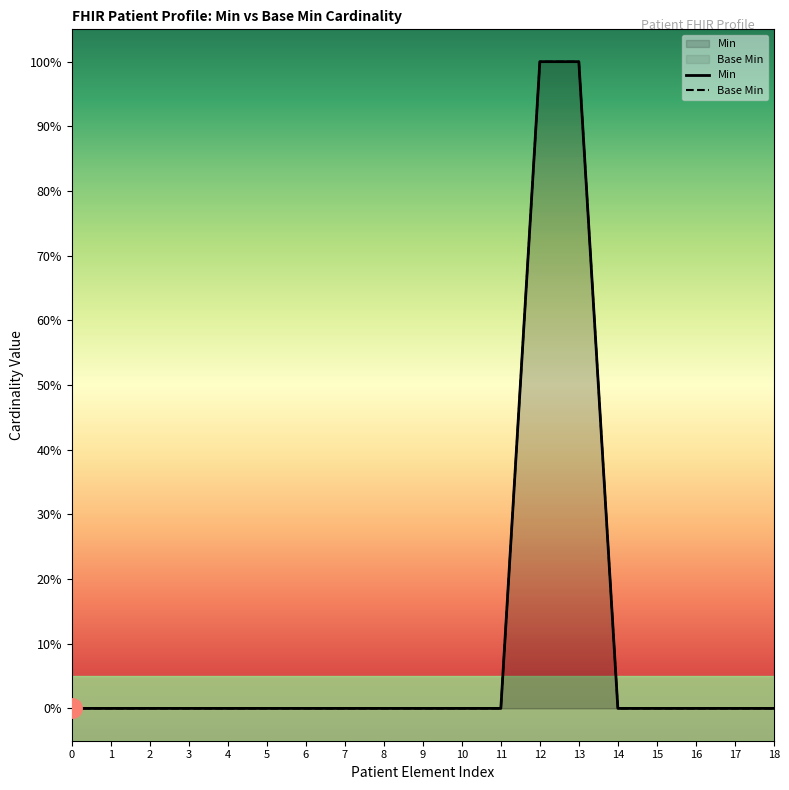

True or false: Min has more than 2 interior local peaks.

False